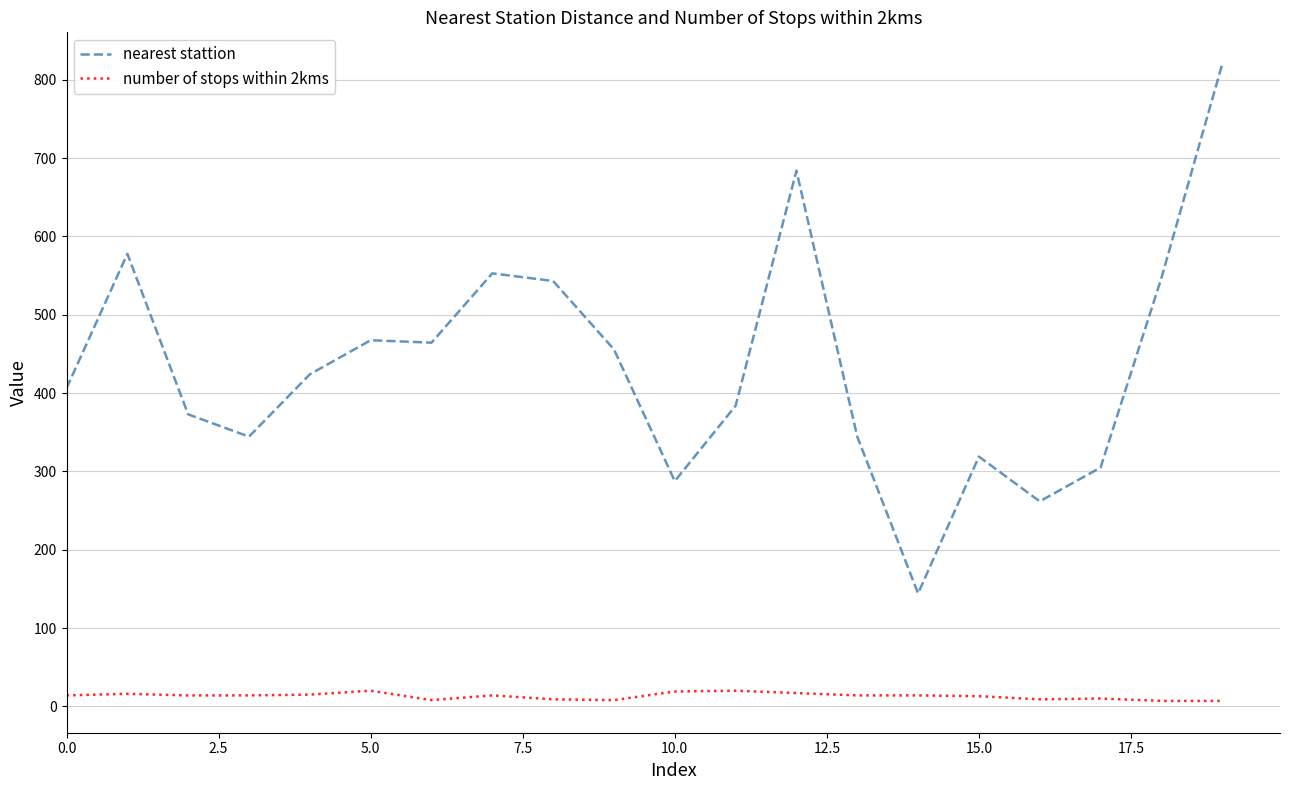

True or false: nearest stattion and number of stops within 2kms intersect in this chart.

False